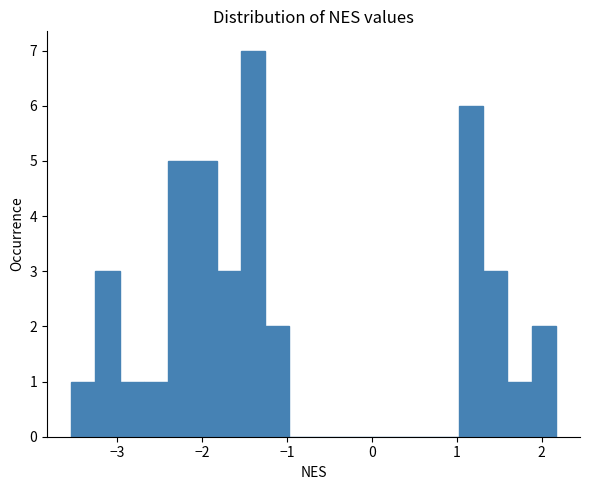

Around what value on the x-axis is the tallest bar? Give the approximate position of its centre, as read against the axis.

-1.4